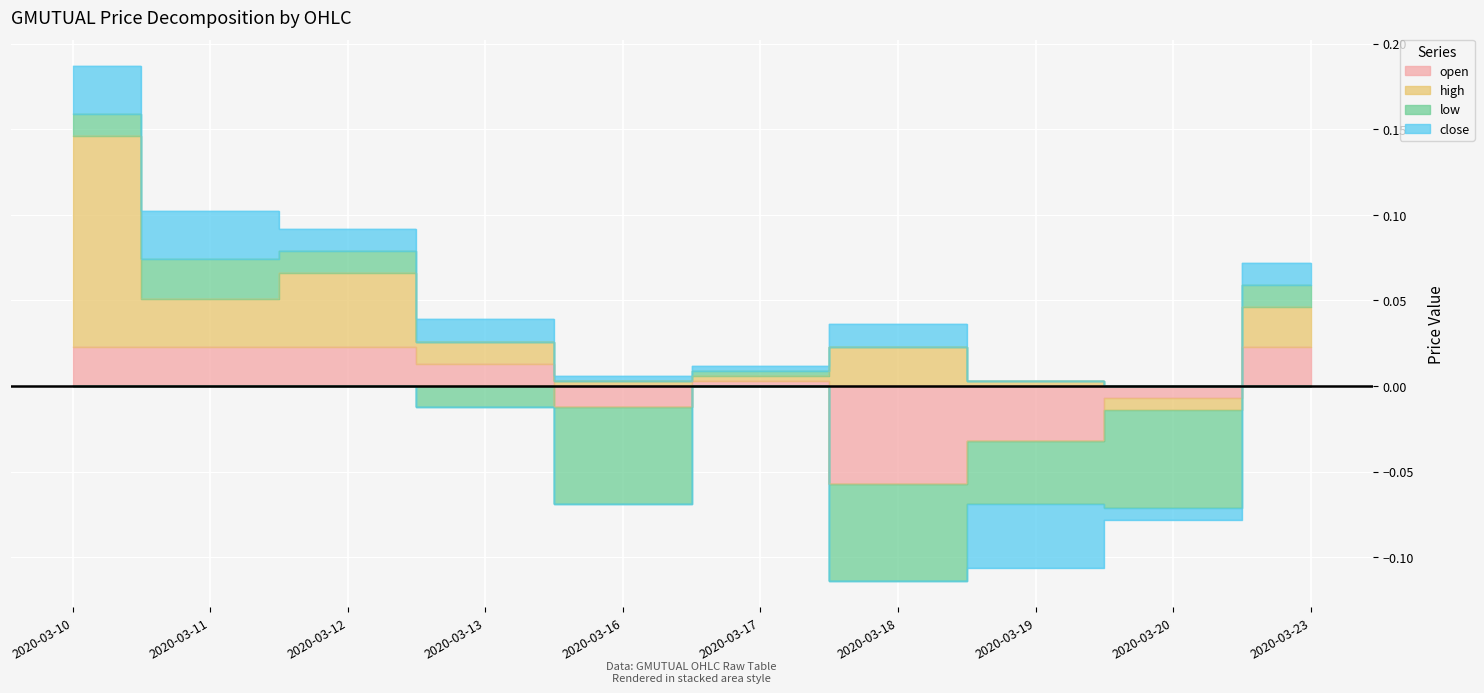

True or false: open has more than 1 interior local peaks.

False